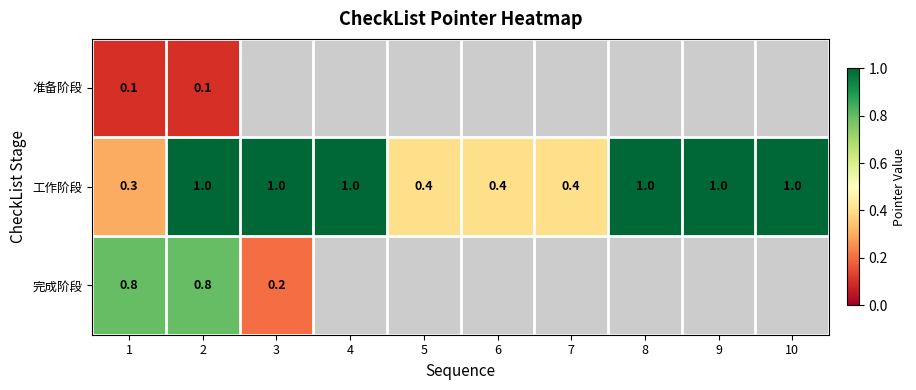

What is the minimum value shown in the chart?

0.1